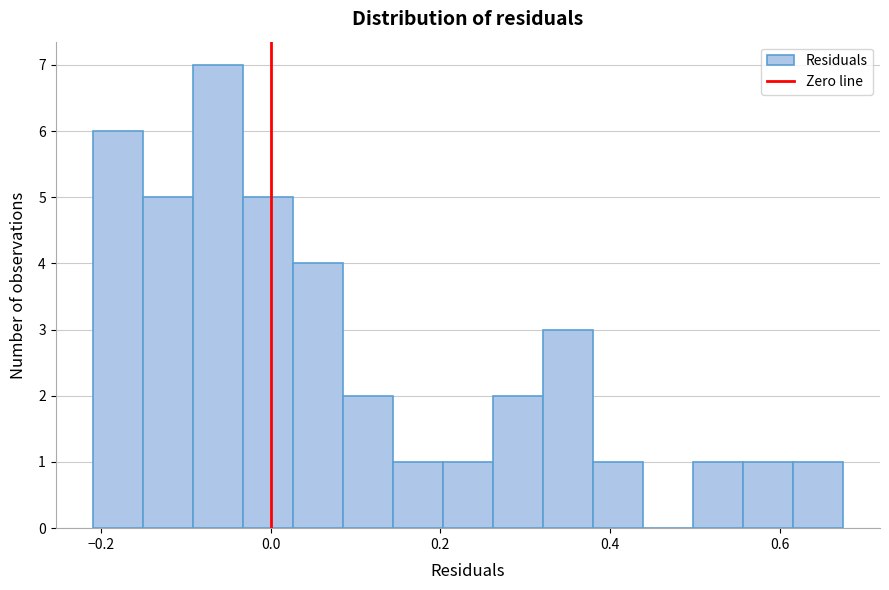

Read against the x-axis, roughly where is the centre of the tallest bar?

-0.06